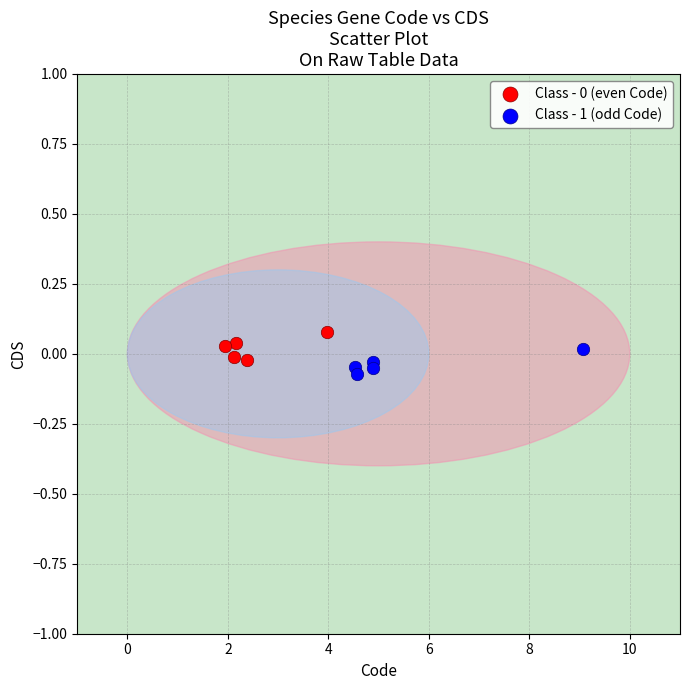

Which series reaches the minimum Y coordinate?

Class - 1 (odd Code)